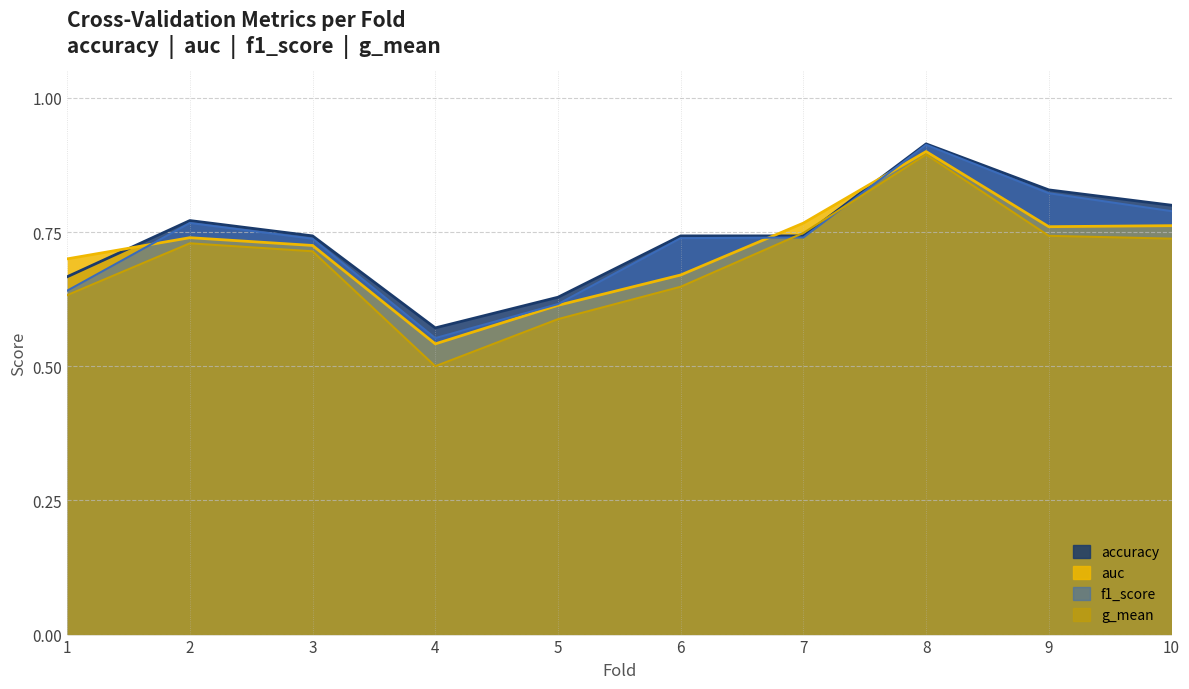

Which has a higher value, 9 or 2?

9